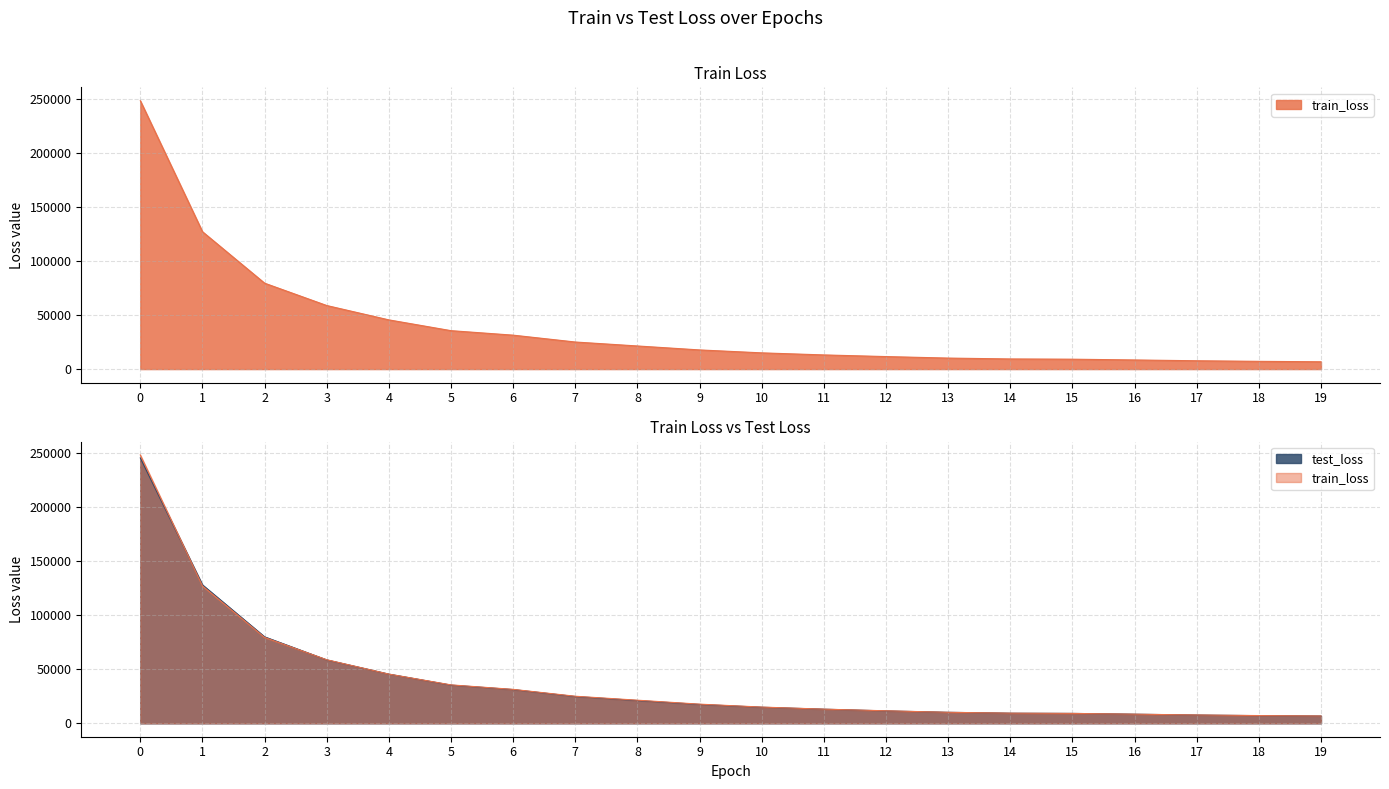

Which series has the widest spread of values?

train_loss